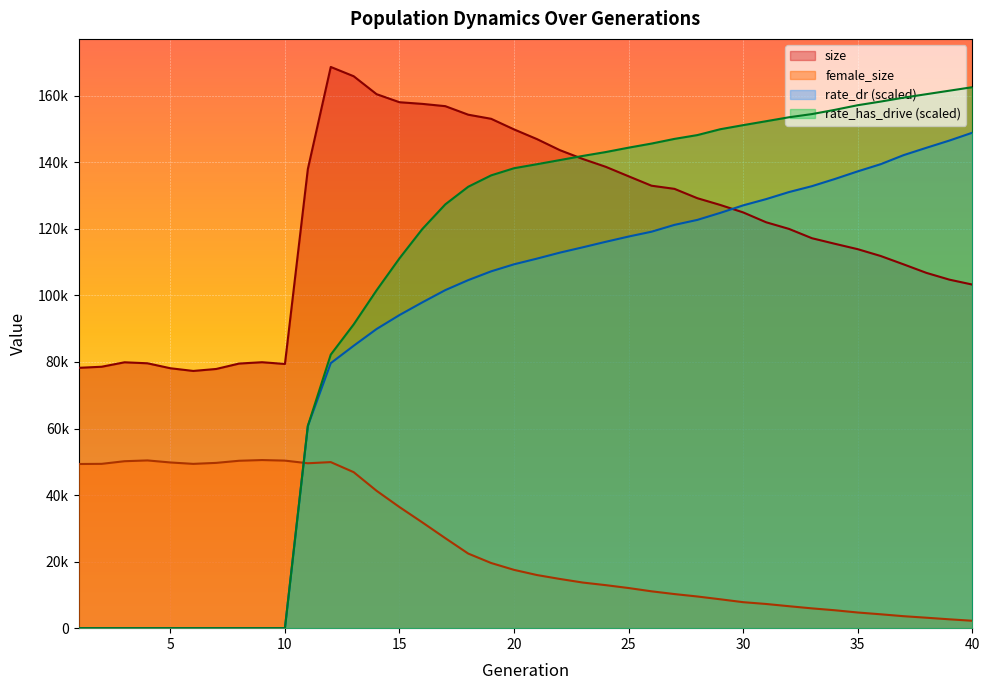

How many lines are shown in the chart?

4